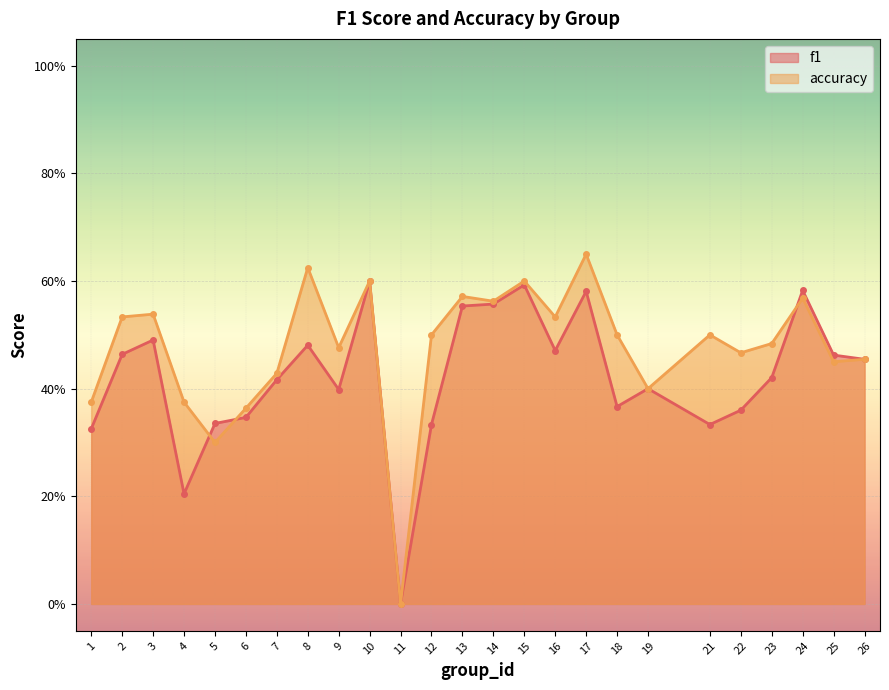

What is the spread (max minus min) of values at 12?

0.2